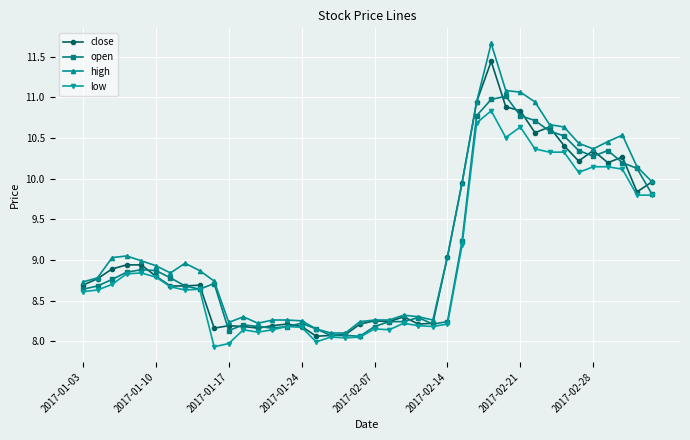

What is the minimum value shown in the chart?

7.9